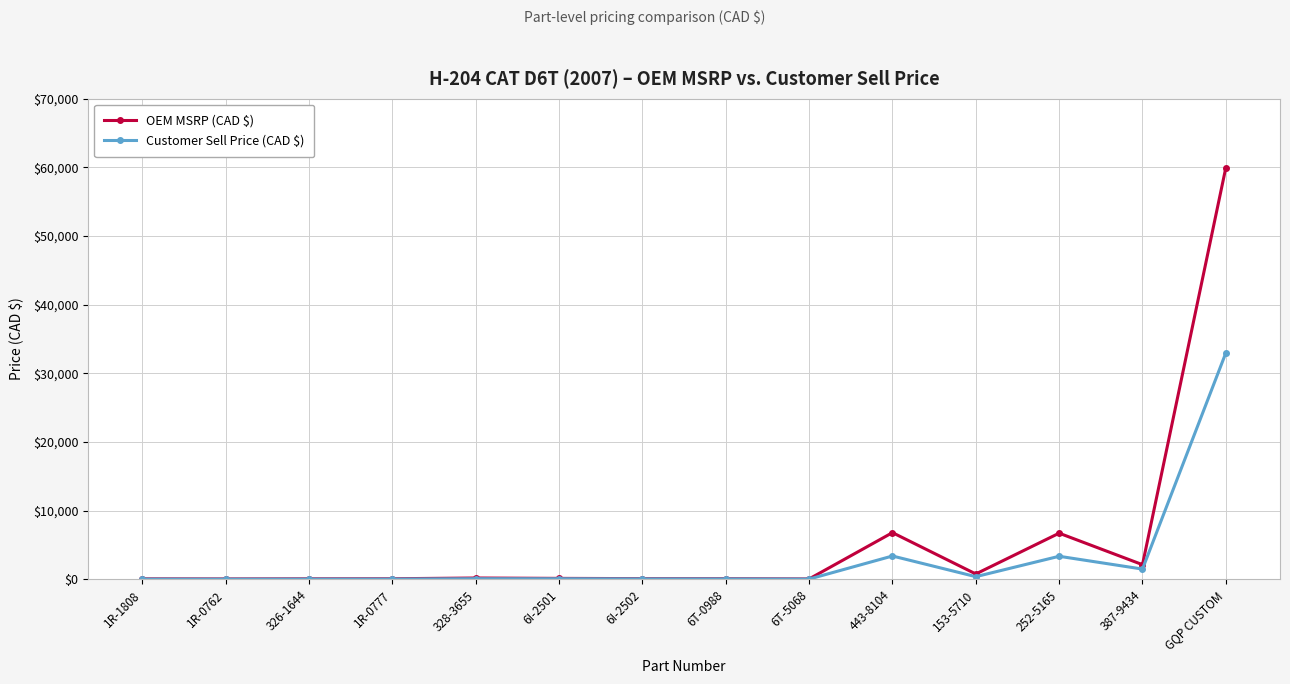

True or false: Customer Sell Price (CAD $) has more than 2 interior local peaks.

True